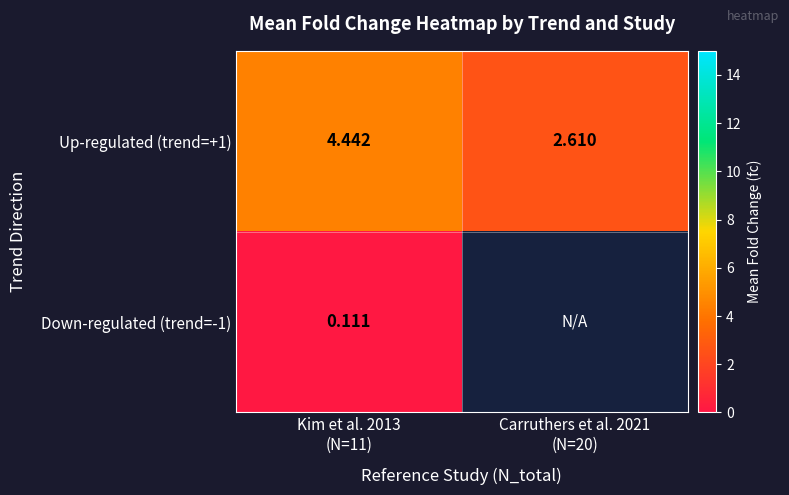

How many values in the Up-regulated (trend=+1) series exceed 4?

1